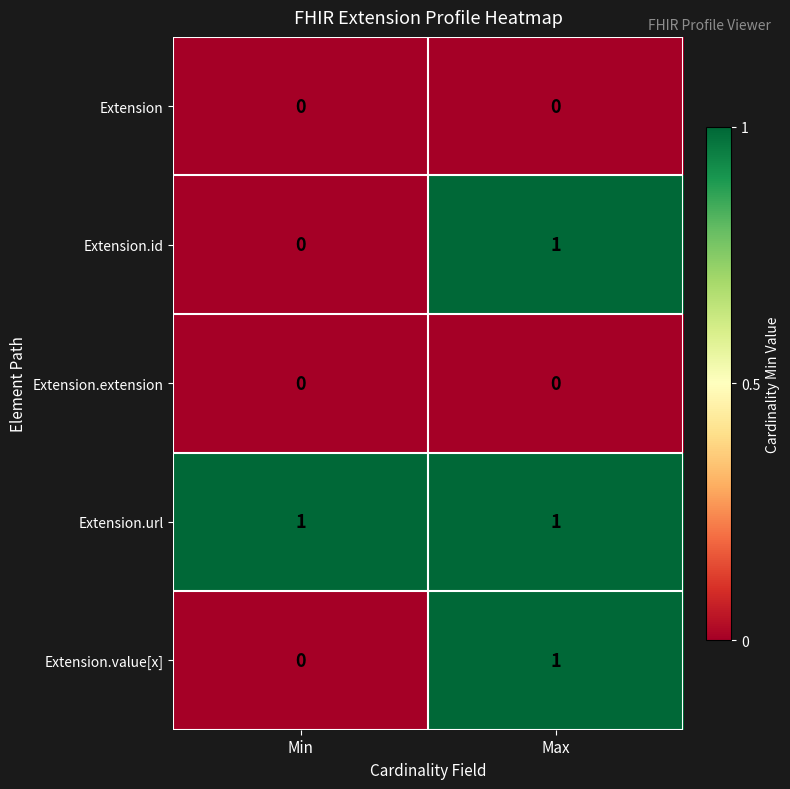

At which label is Extension.id closest to 0?

Min